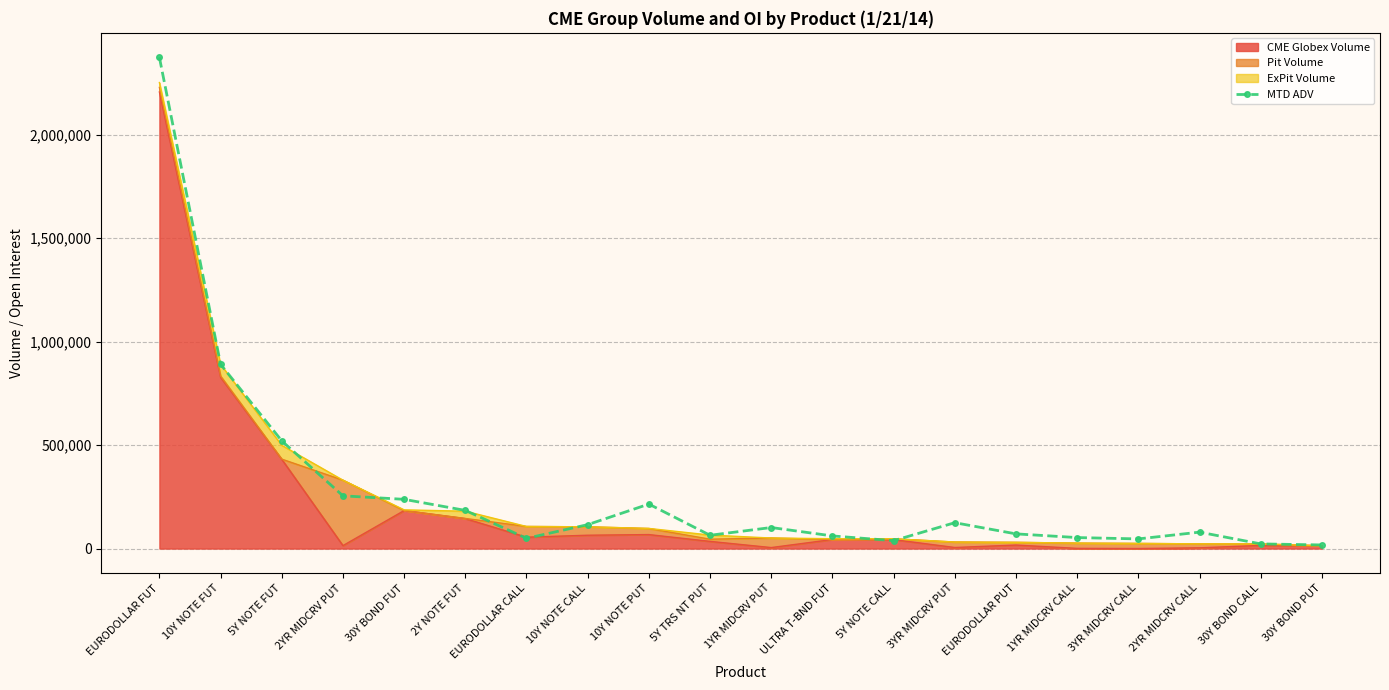

Where is the data nearest to the value 1195088?

10Y NOTE FUT